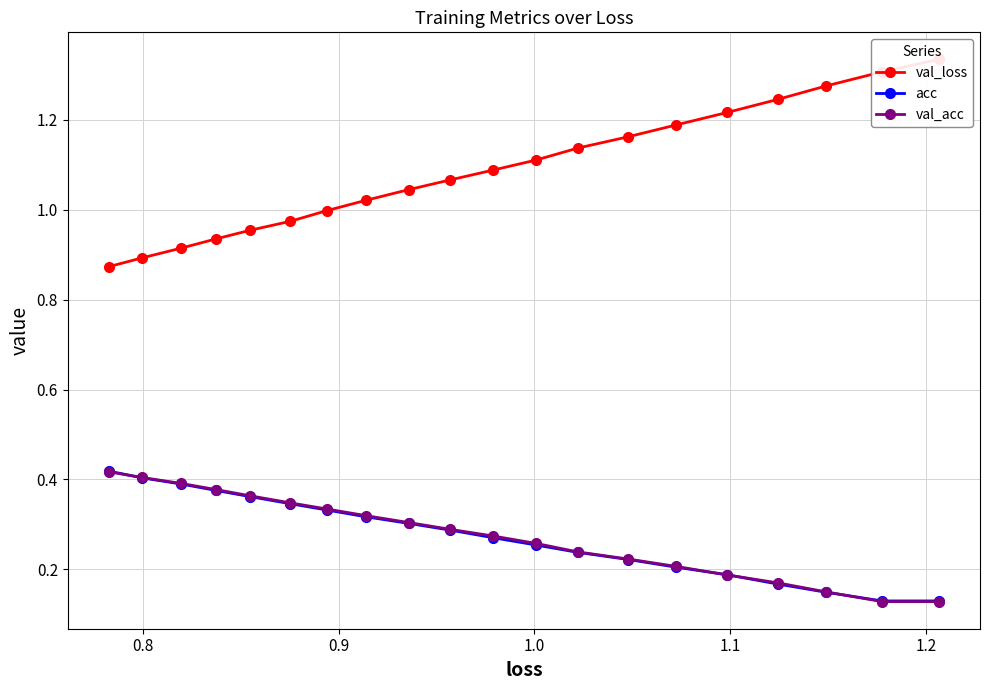

How many distinct data groups are displayed?

3